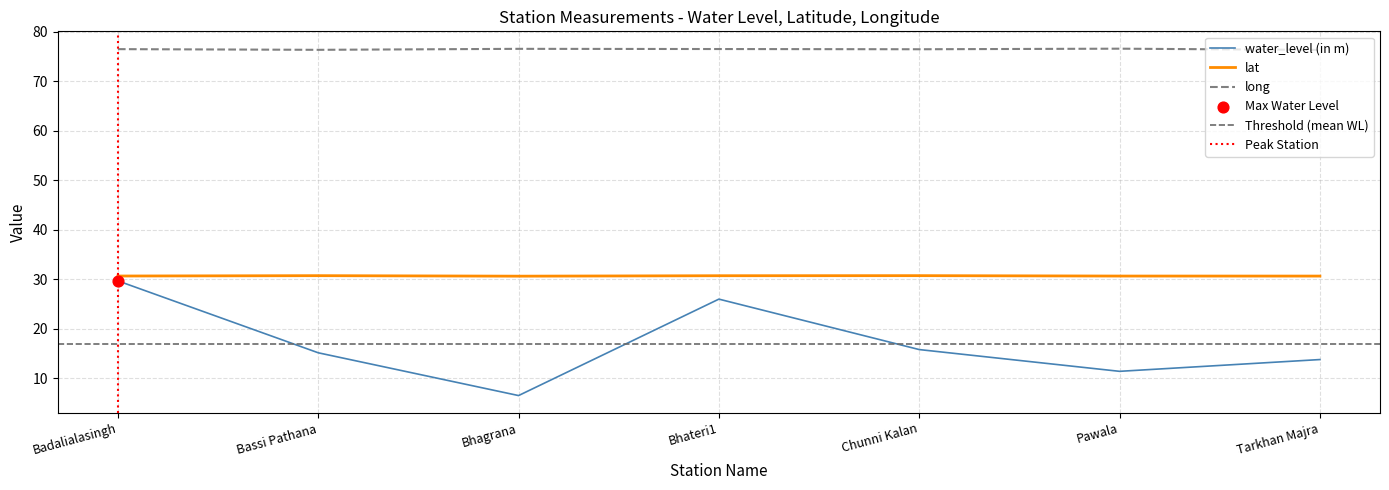

Is it true that long equals 114.7 at Badalialasingh?

False